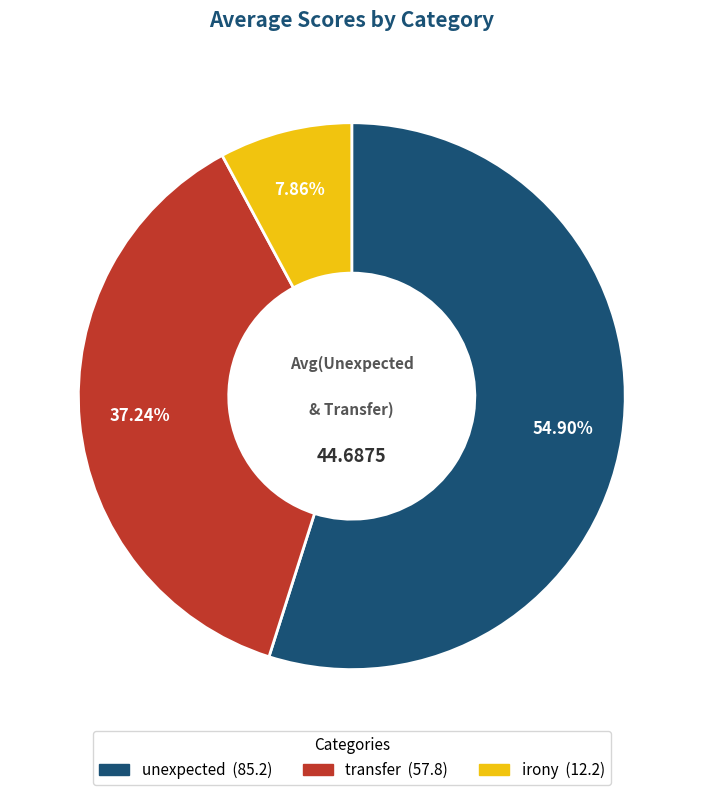

Which has a higher value, irony or unexpected?

unexpected